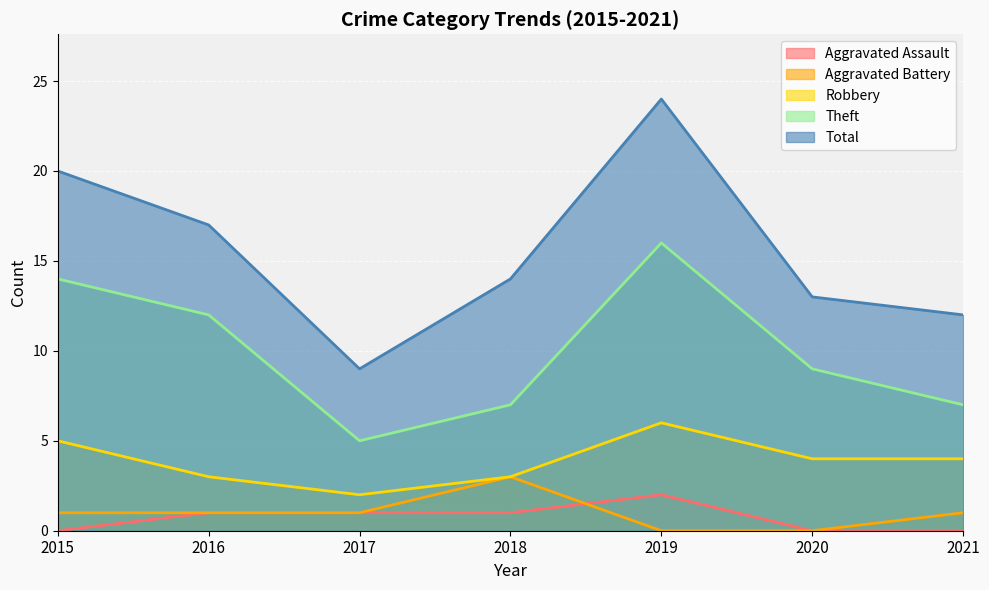

At which category does Total reach its first local valley?

2017